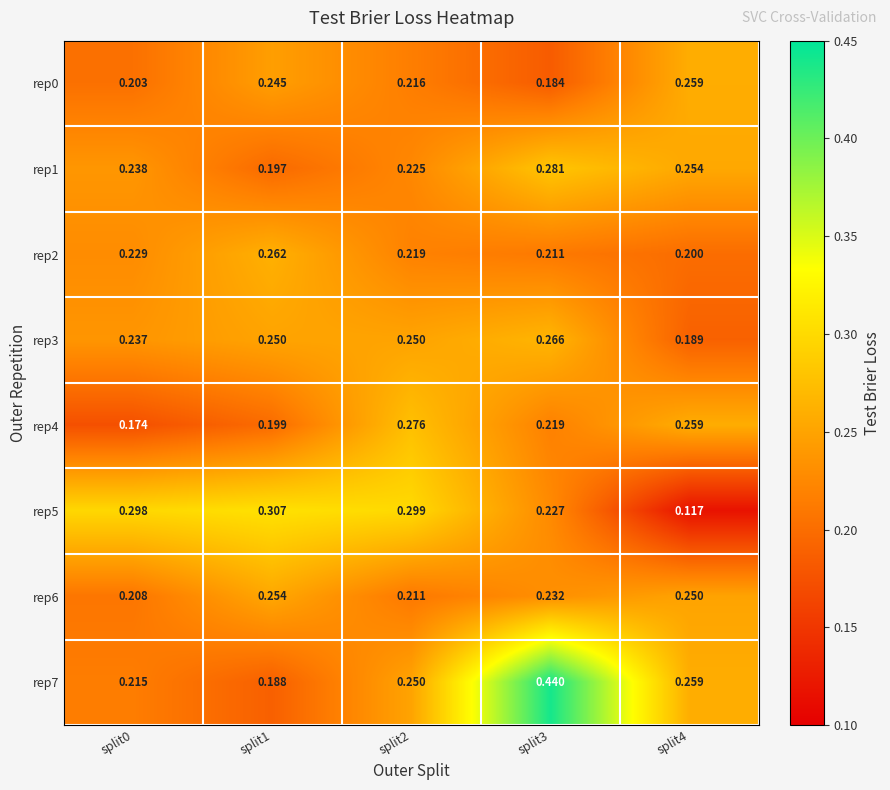

Count the number of categories in the chart.

5